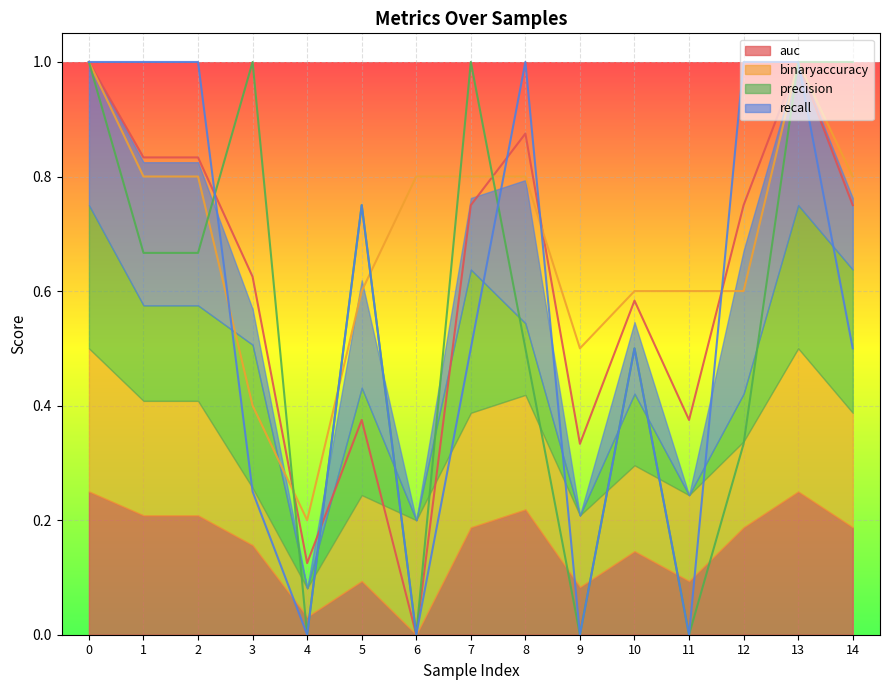

Where is the first local minimum for auc?

4